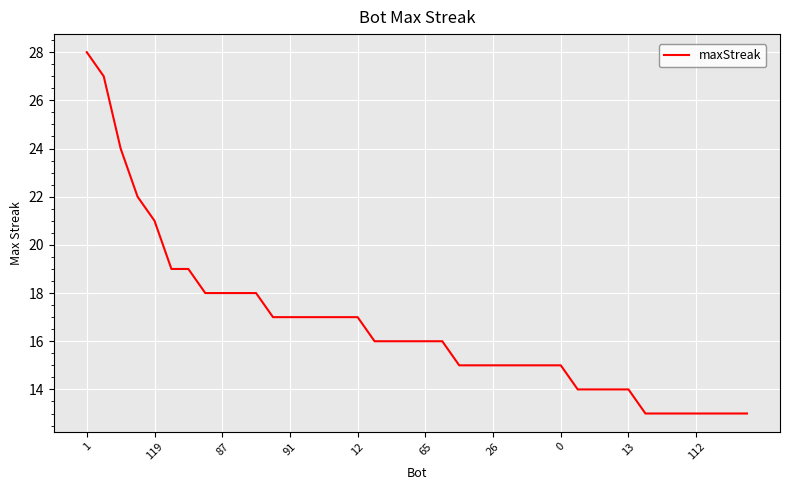

What is the minimum value shown in the chart?

13